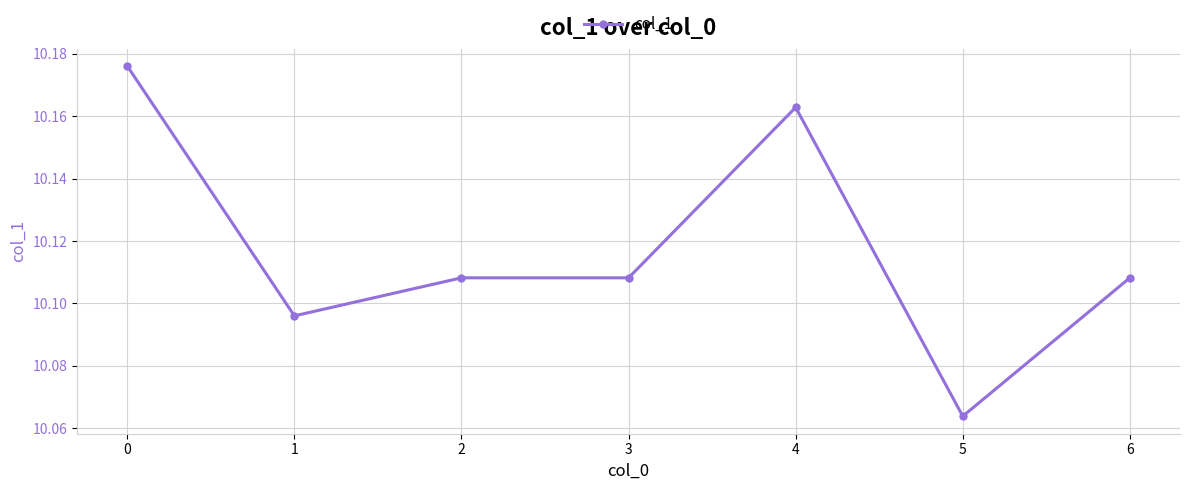

Where is the data nearest to the value 10?

5